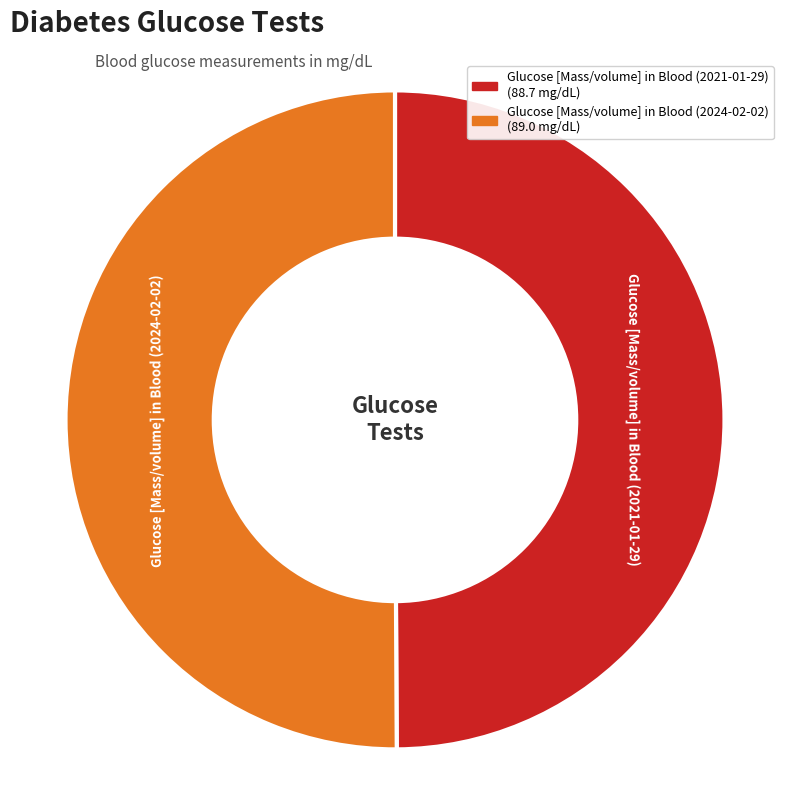

Approximately how many times larger is the value at Glucose [Mass/volume] in Blood (2024-02-02) compared to Glucose [Mass/volume] in Blood (2021-01-29)?

1.0